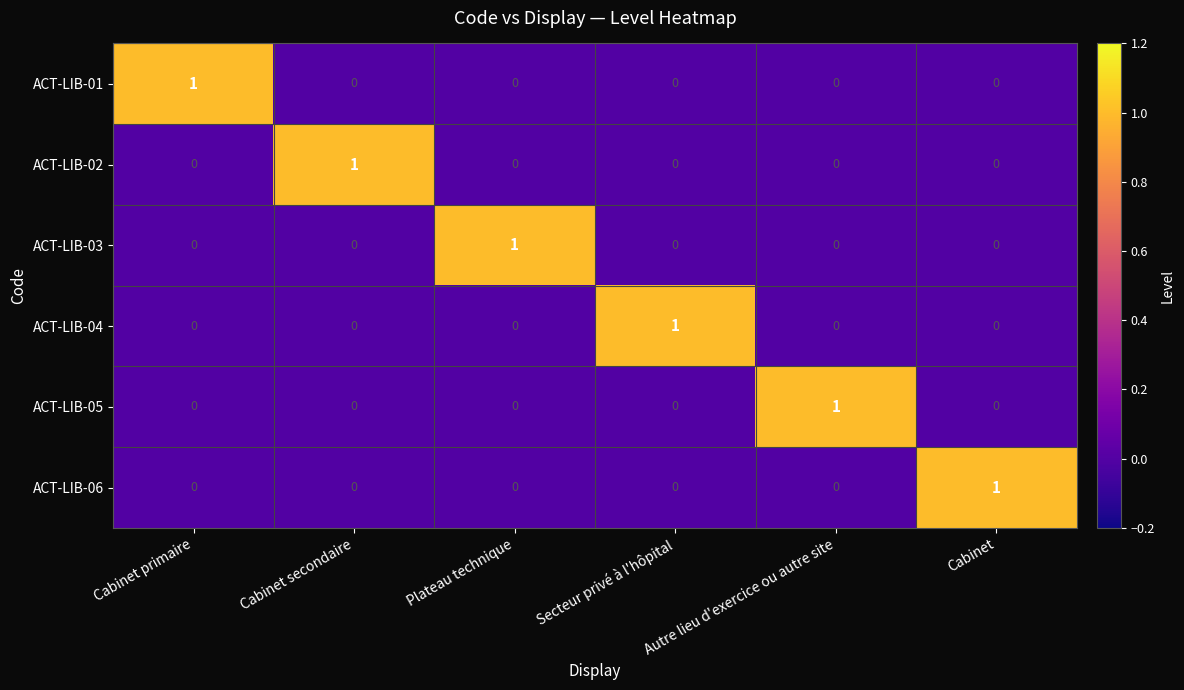

Is it true that ACT-LIB-02 equals -1 at Plateau technique?

False